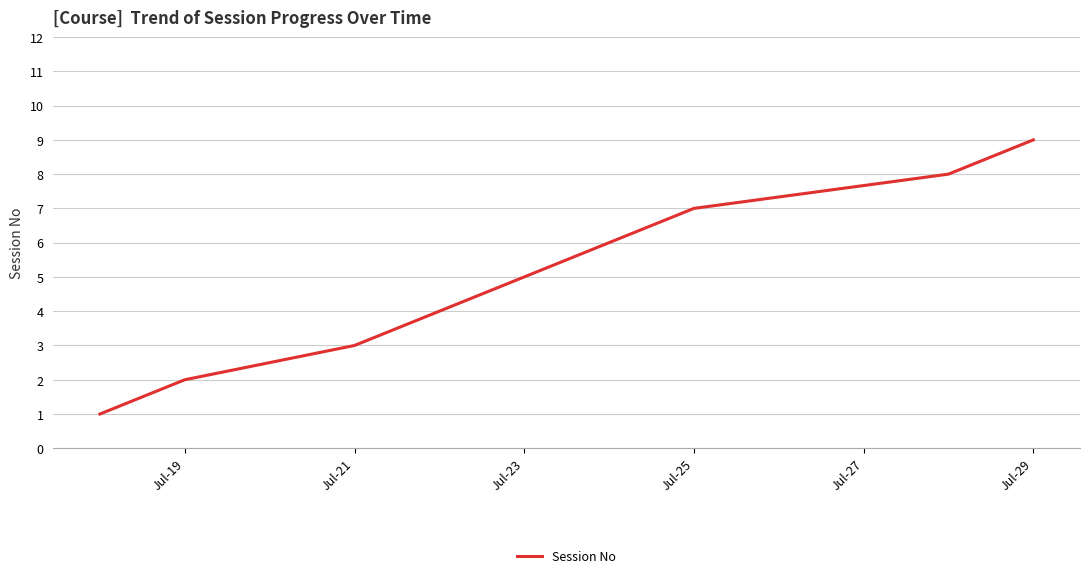

What is the maximum value shown in the chart?

9